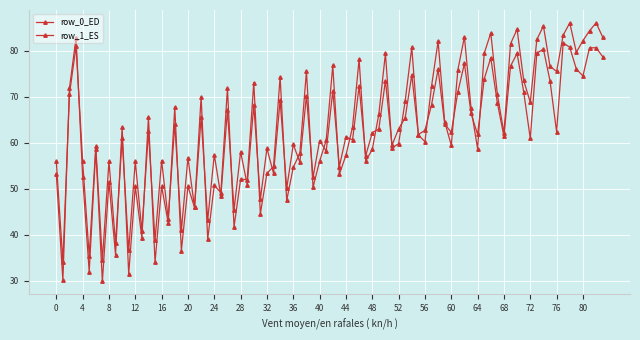

Count the number of data series in this chart.

2